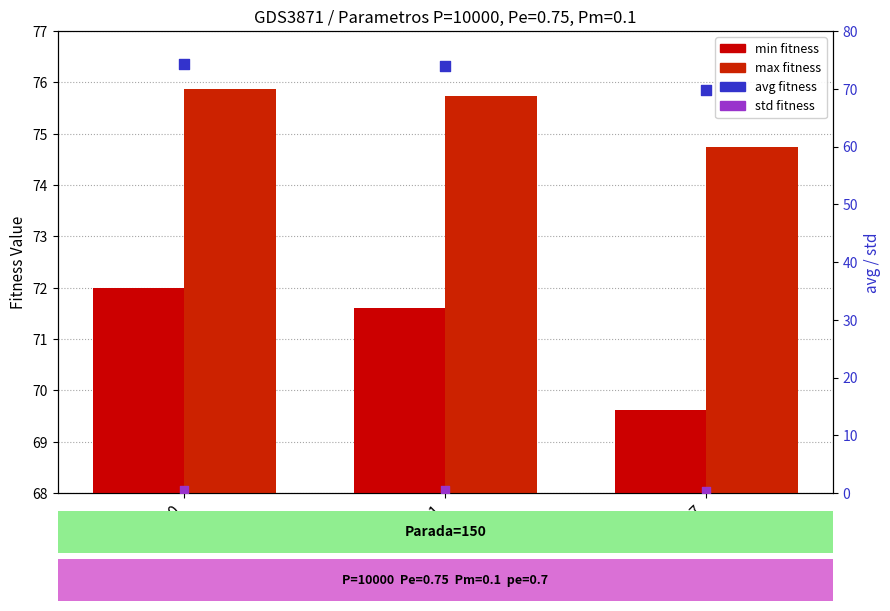

At which category is the sum across all series the highest?

gen 0